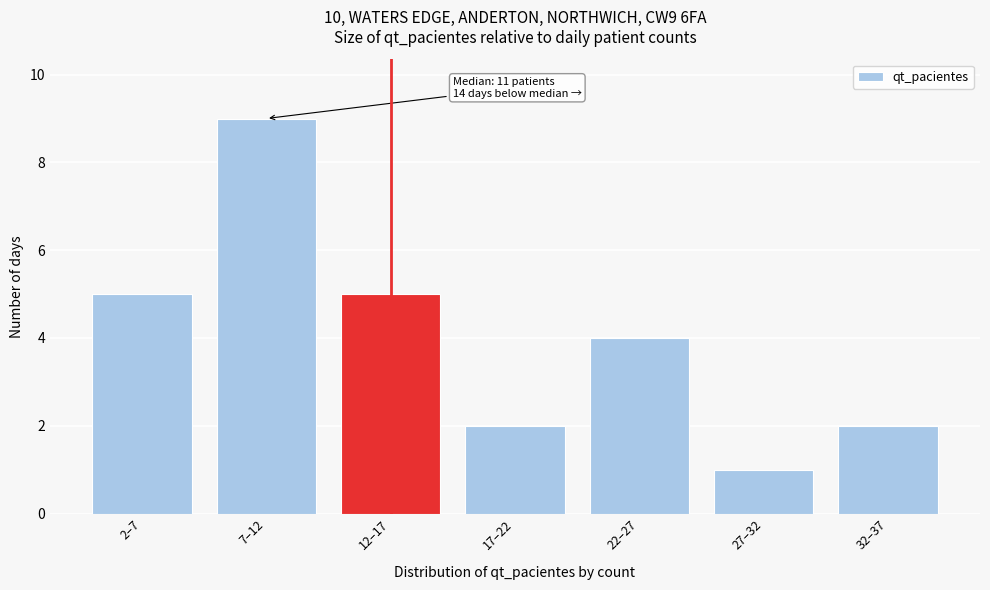

Reading left to right, what are all the values shown in this chart?

5	9	5	2	4	1	2